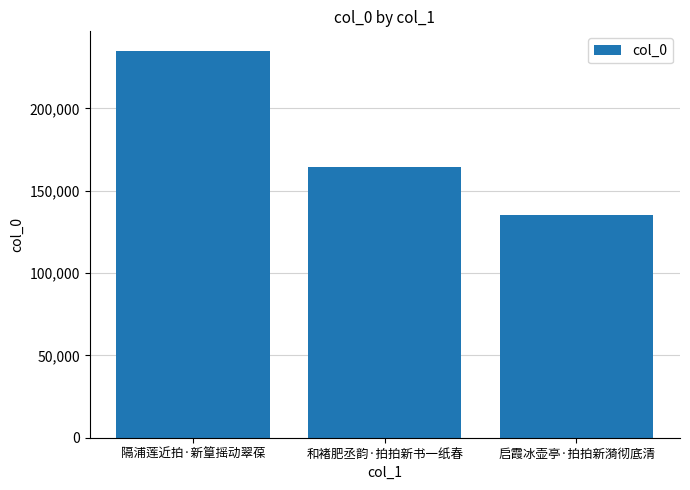

The chart shows a value of 86395 at 启霞冰壶亭·拍拍新漪彻底清. True or false?

False